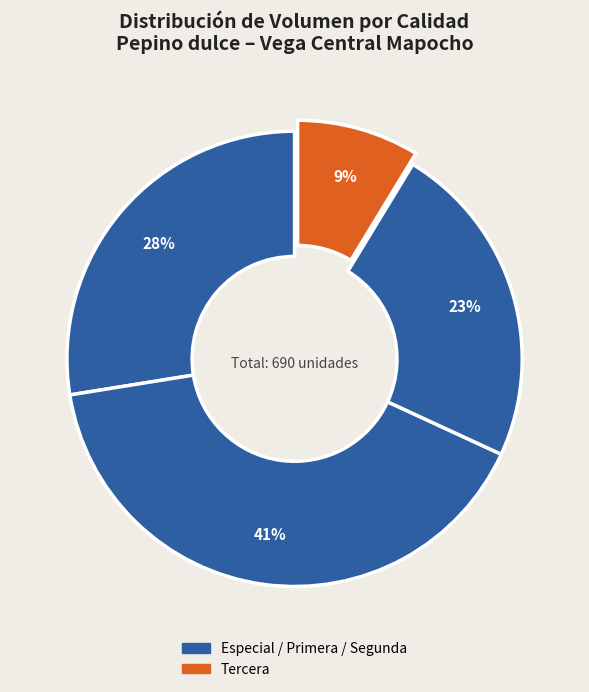

Count the number of slices in the pie.

4